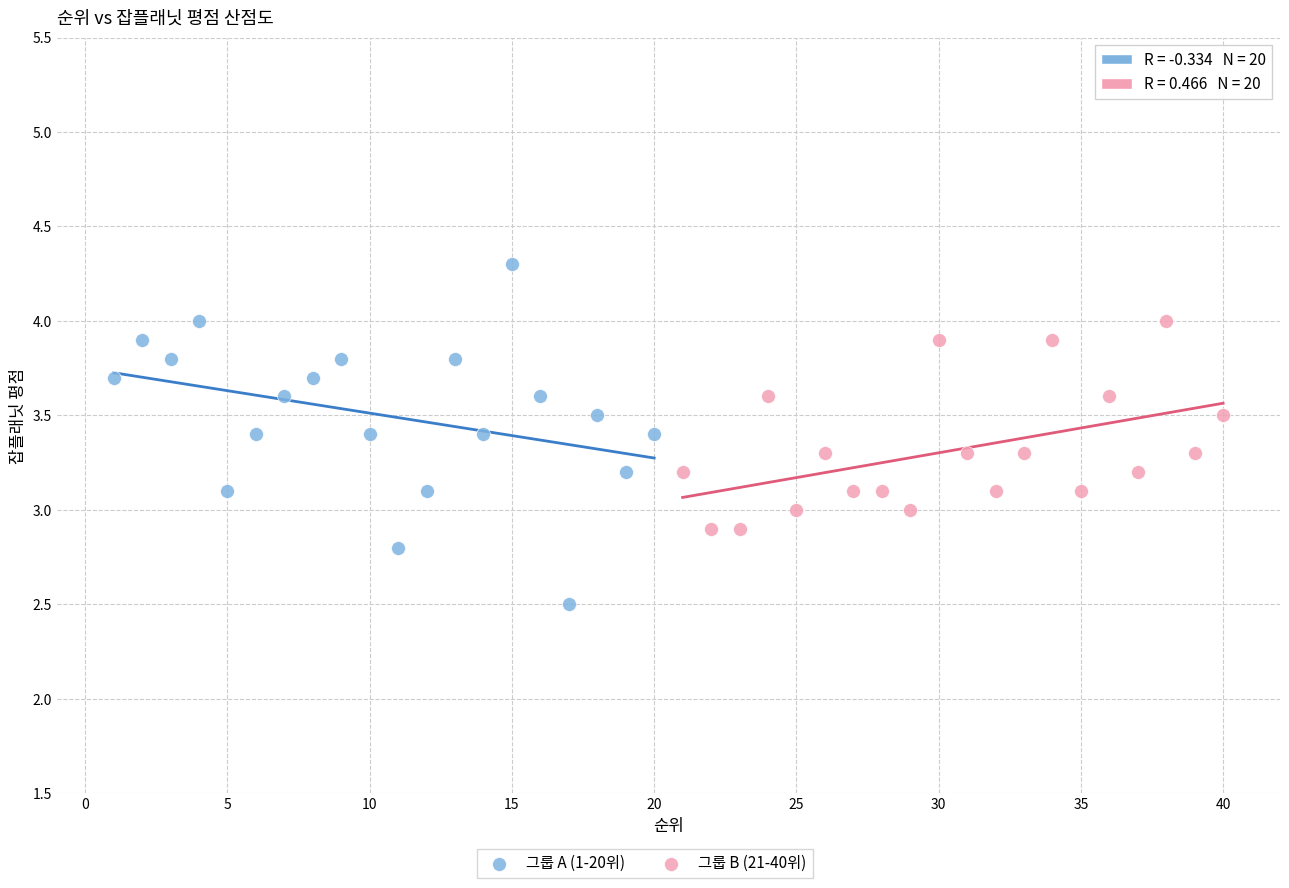

Which series reaches the minimum Y coordinate?

그룹 A (1-20위)